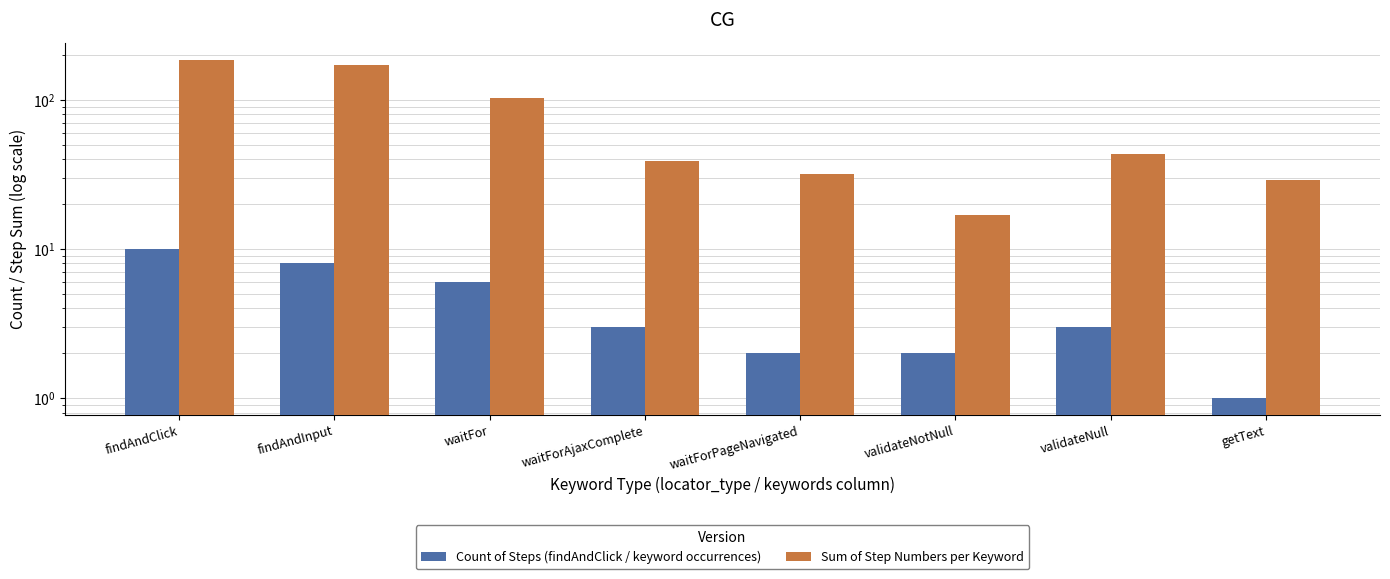

The Count of Steps (findAndClick / keyword occurrences) series shows 6 at waitFor. True or false?

True